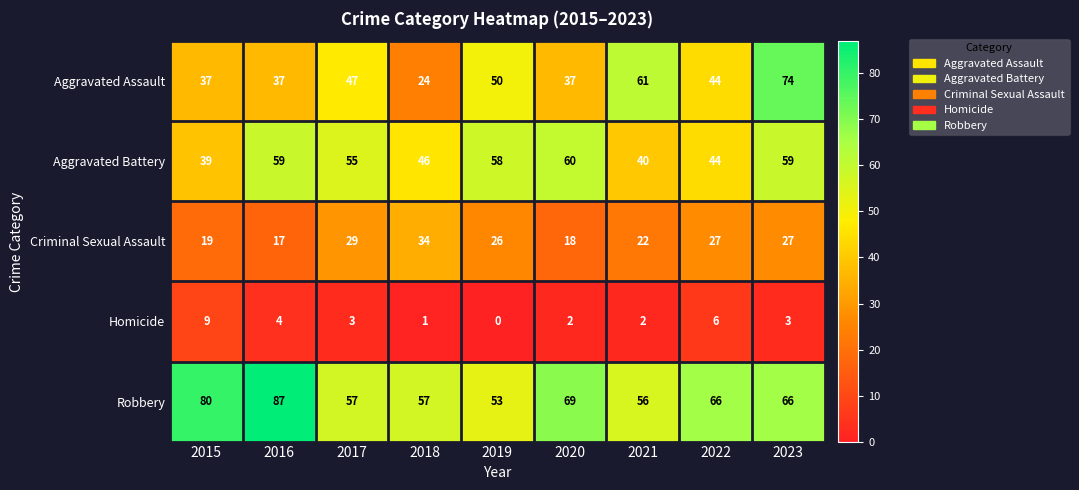

Which series changed the most between 2018 and 2019?

Aggravated Assault